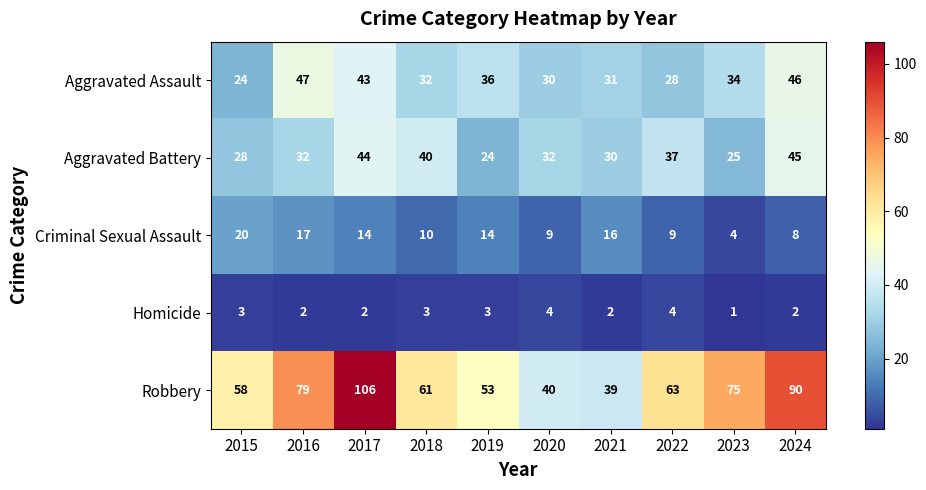

What is the minimum value for Aggravated Battery?

24